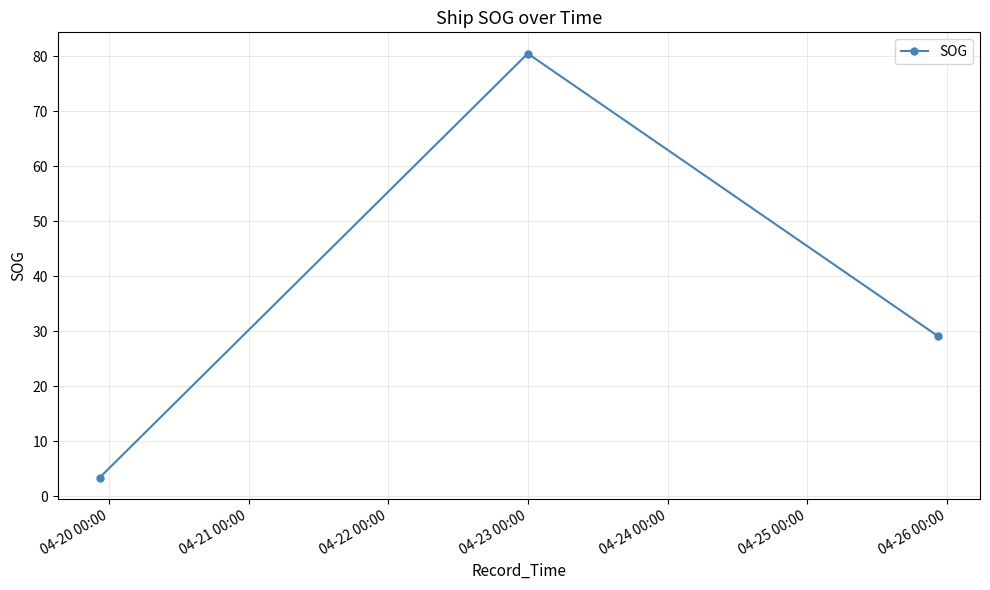

What is the smallest value displayed?

3.4